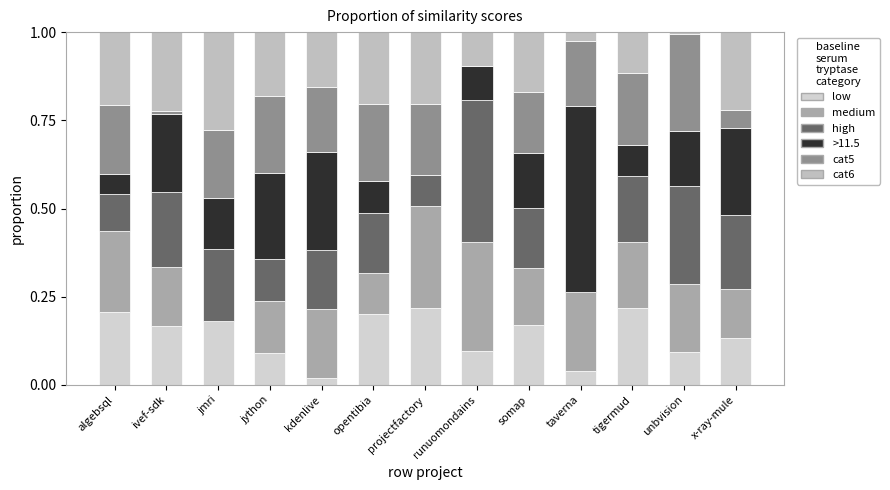

Does the chart contain stacked bars?

Yes